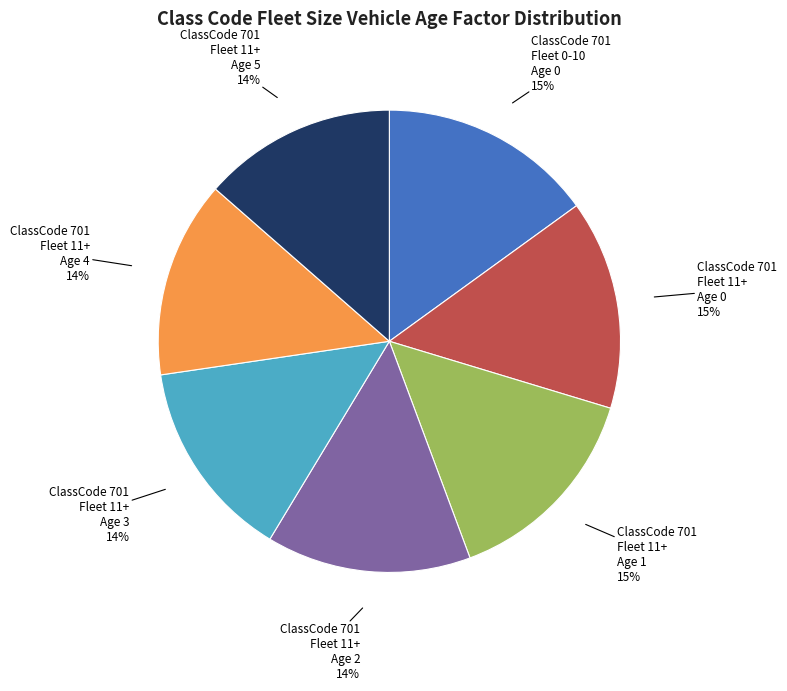

Is there any slice that represents more than half of the pie?

No